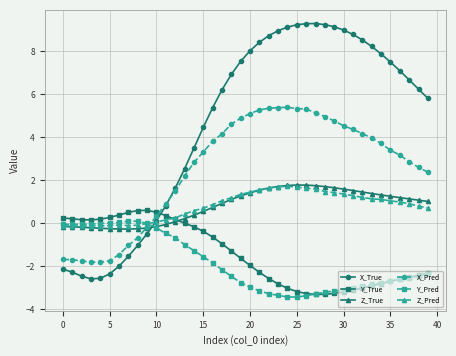

What is the minimum value shown in the chart?

-3.4